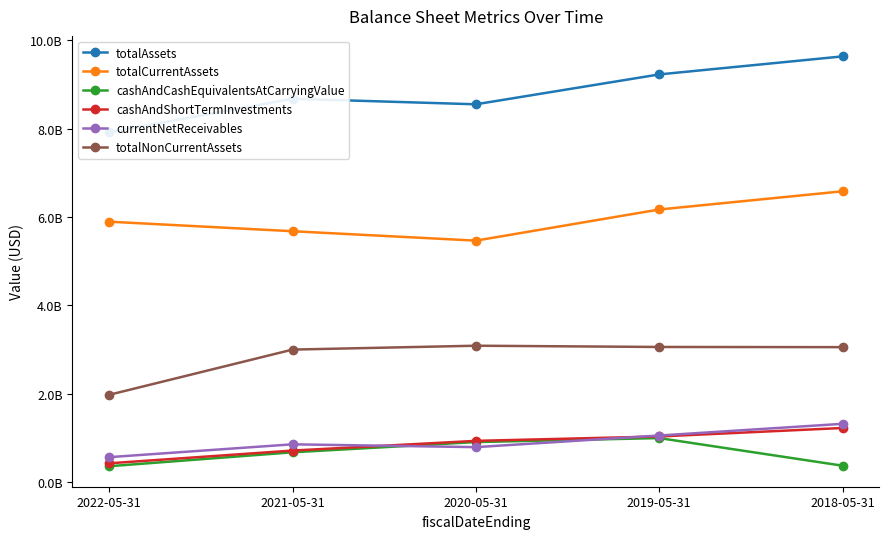

In cashAndCashEquivalentsAtCarryingValue, how many points are higher than both neighbors (excluding endpoints)?

1